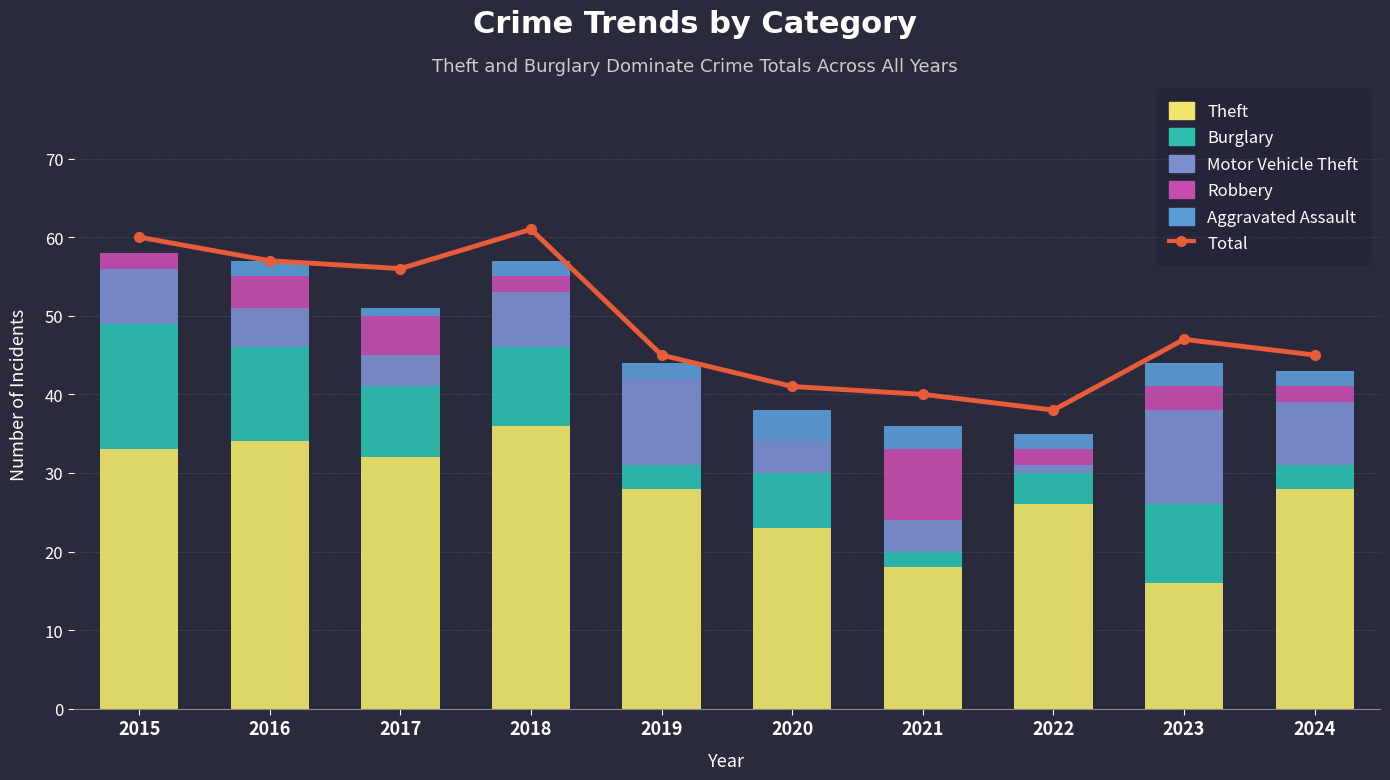

How many values in the Motor Vehicle Theft series are below 7?

5